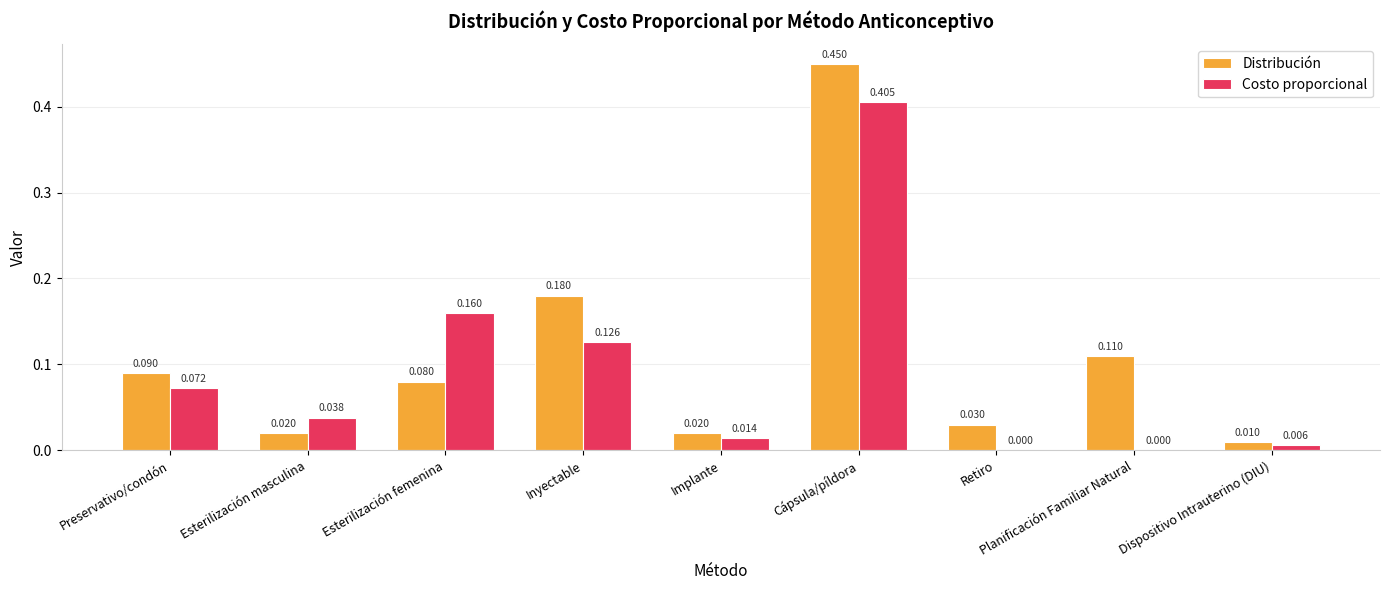

Which label corresponds to the largest value in the chart?

Cápsula/píldora